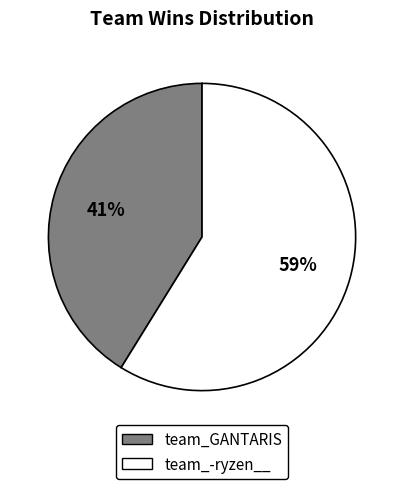

Rank the categories by value from lowest to highest.

team_GANTARIS, team_-ryzen__